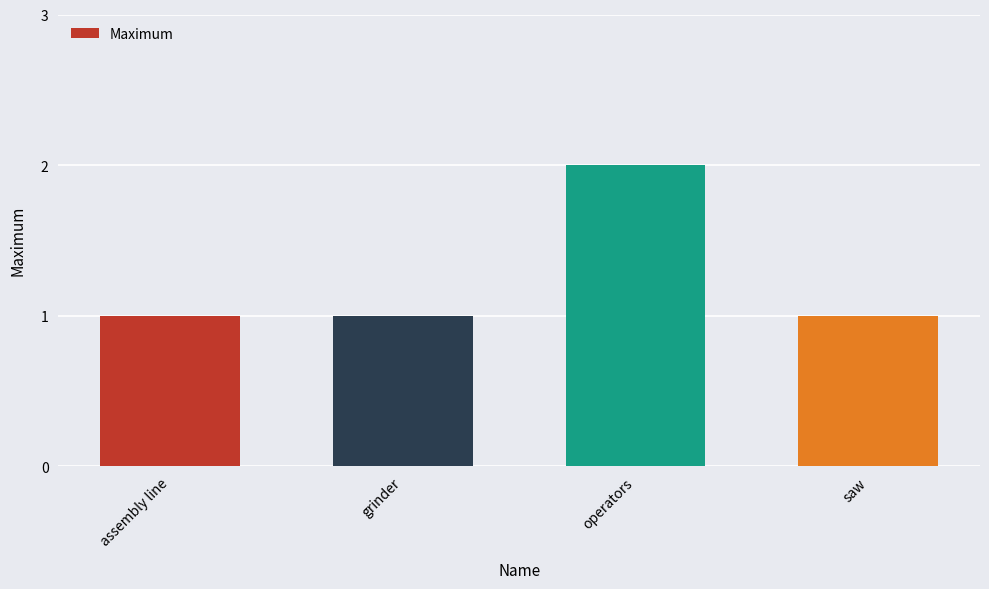

True or false: the data shows 1 at assembly line.

True